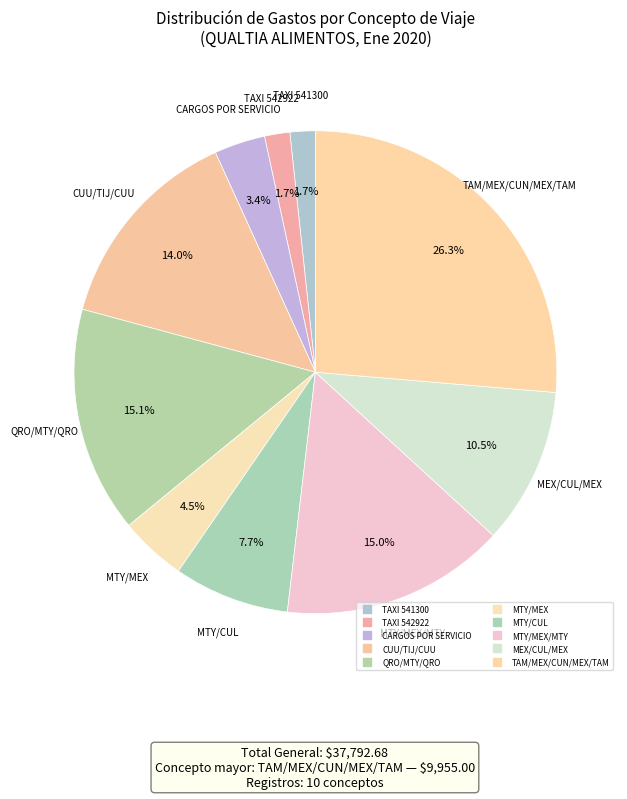

To the nearest percent, what is the average slice percentage?

10%